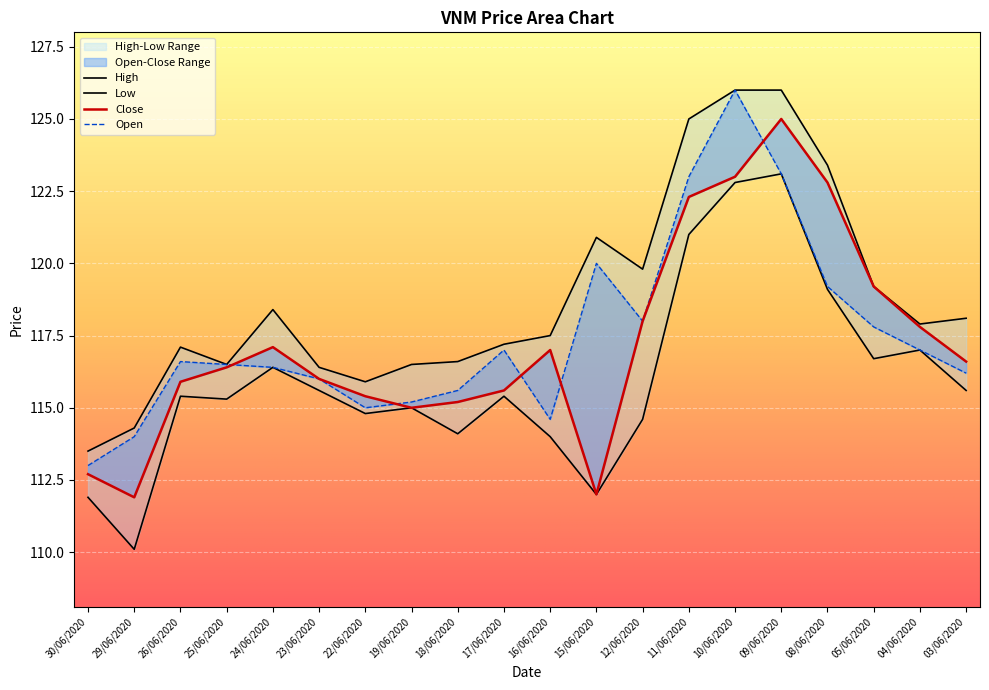

What value does the Open series have at 12/06/2020?

118.0